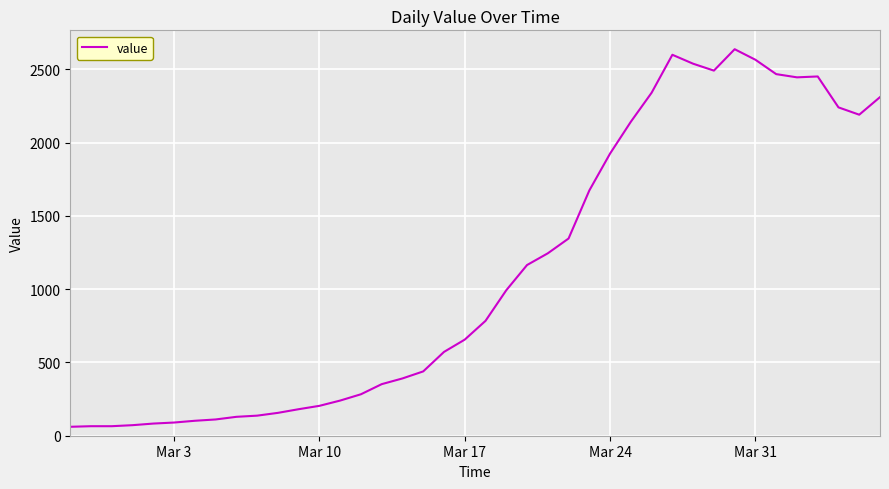

Does the chart have visible grid lines?

Yes